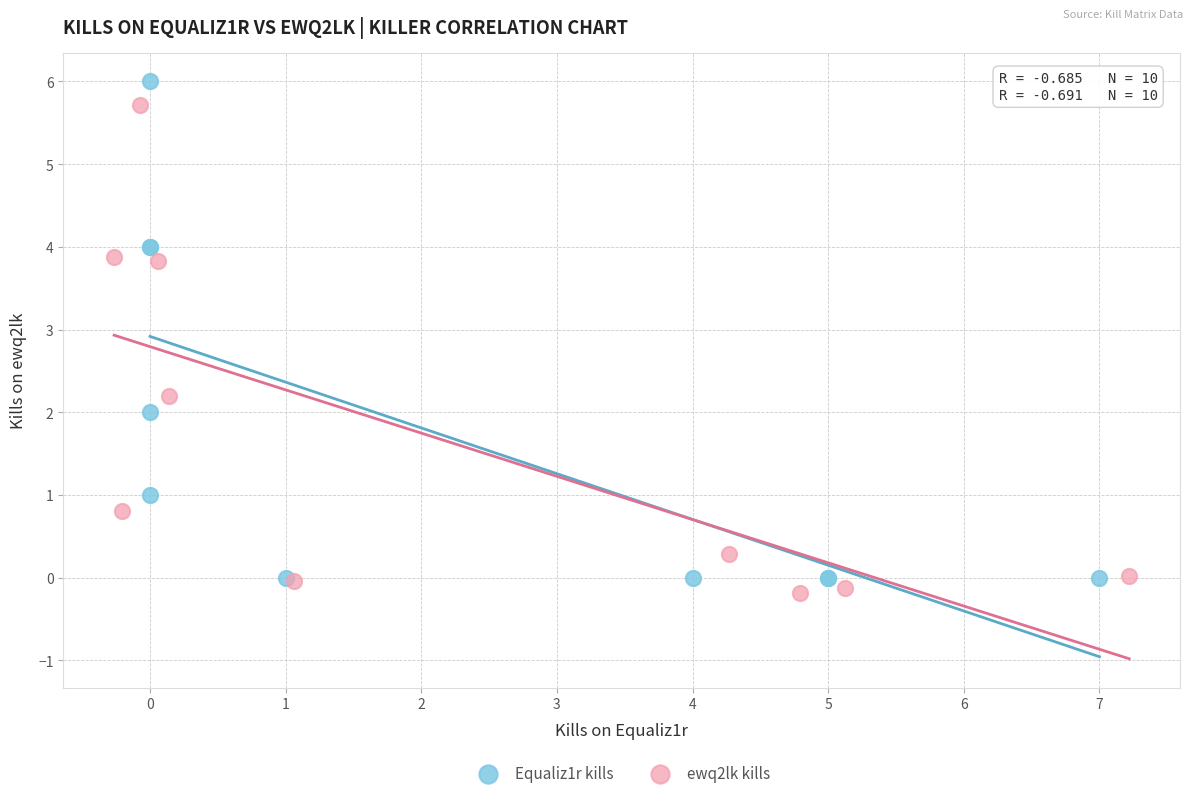

Which series reaches the minimum Y coordinate?

ewq2lk kills